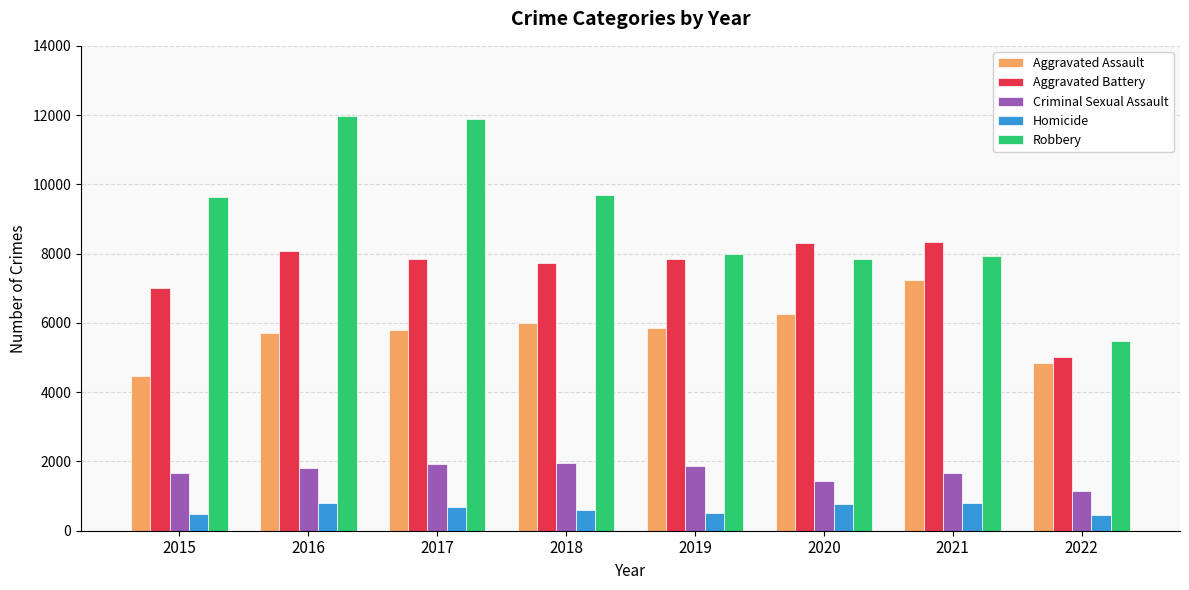

True or false: Robbery has a value of 9679 at 2018.

True